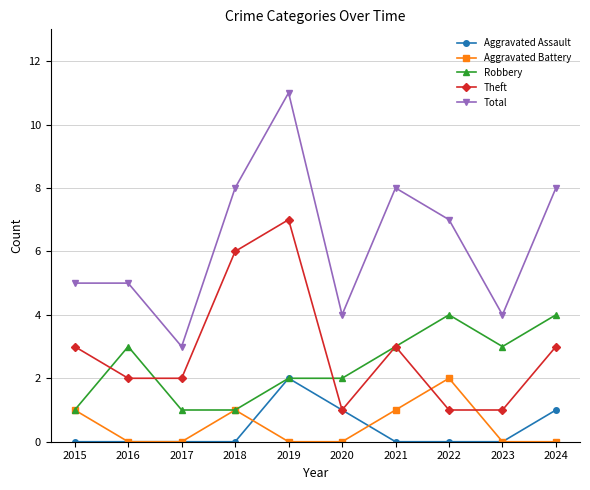

Which series has the widest spread of values?

Total